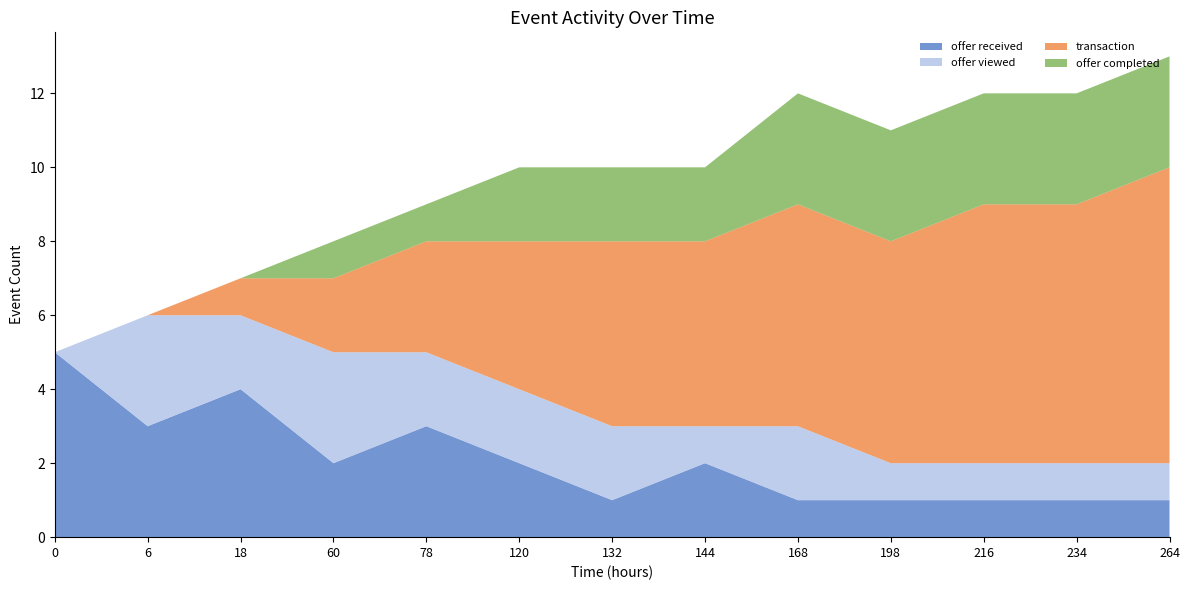

Reading left to right, extract all data points from this chart.

offer received: 5	3	4	2	3	2	1	2	1	1	1	1	1
offer viewed: 0	3	2	3	2	2	2	1	2	1	1	1	1
transaction: 0	0	1	2	3	4	5	5	6	6	7	7	8
offer completed: 0	0	0	1	1	2	2	2	3	3	3	3	3